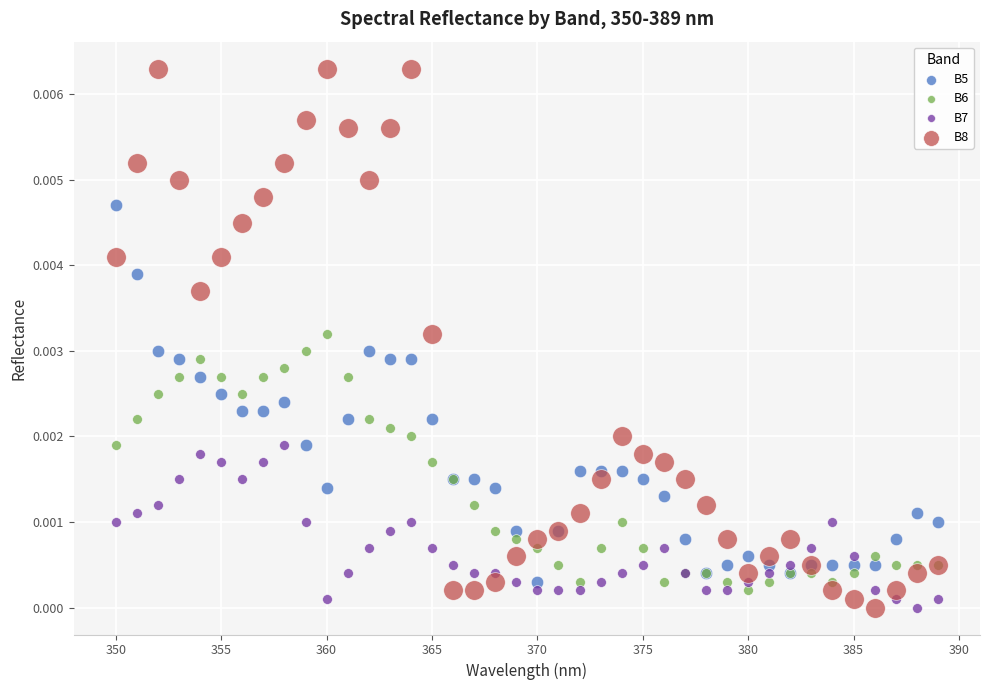

Which series has the widest spread of Y values?

B8